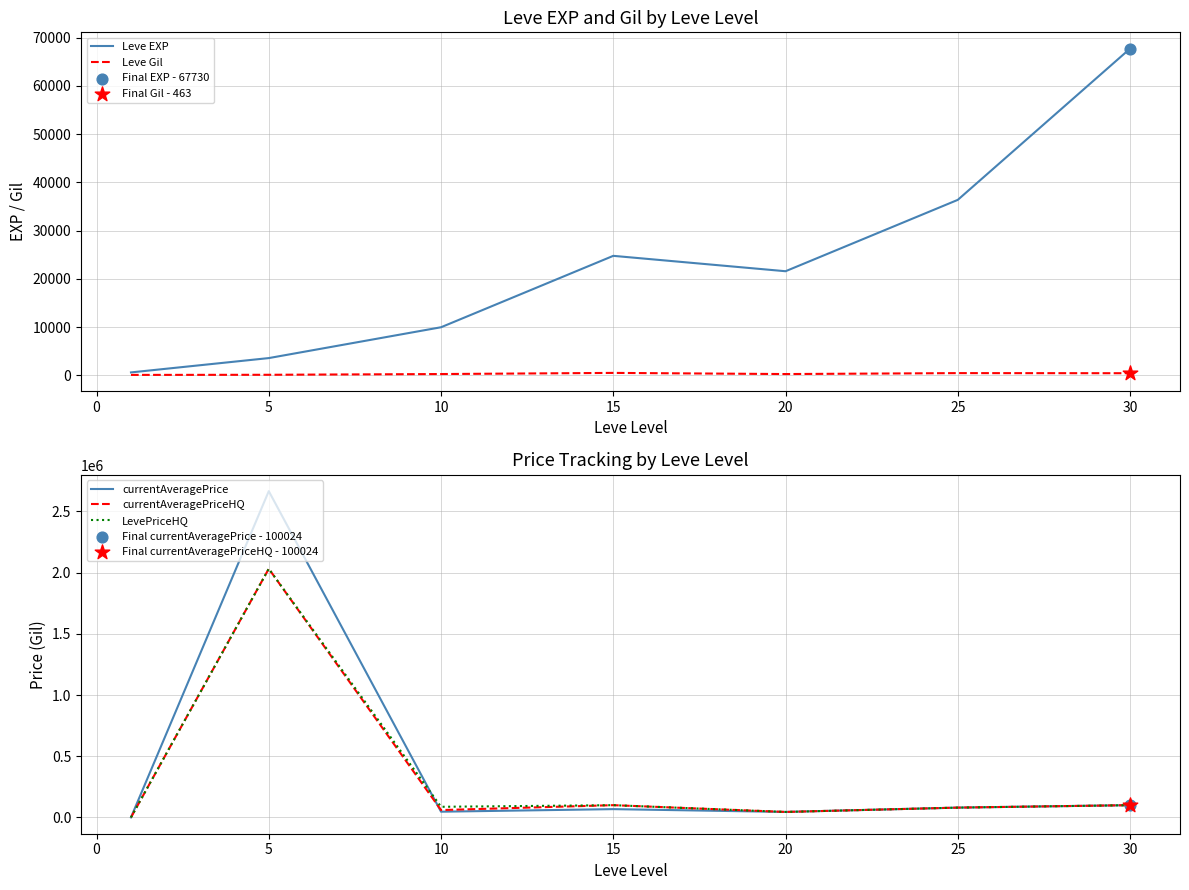

At how many categories does at least one series exceed 878441?

1